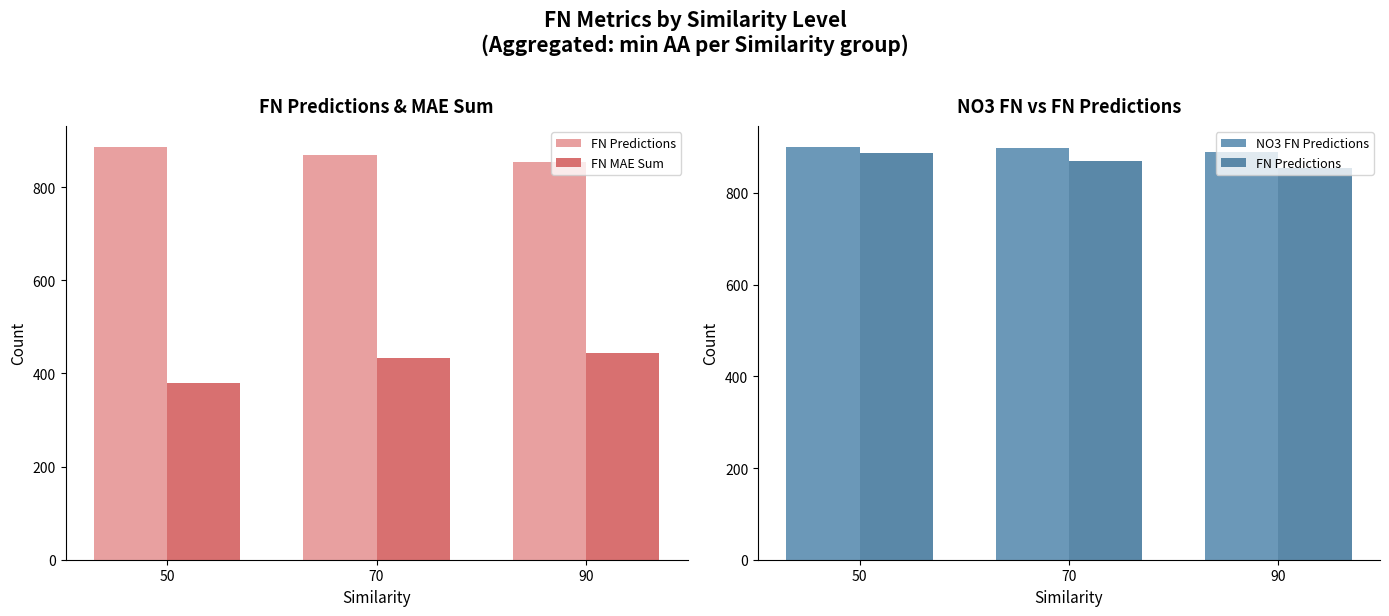

At 50, list the series in order from smallest to largest.

FN MAE Sum, FN Predictions, NO3 FN Predictions